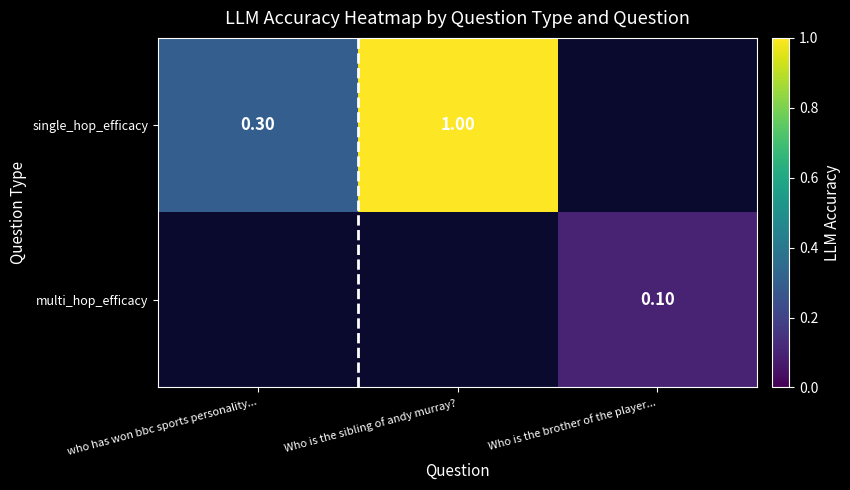

Which has a higher value, Who is the brother of the player... or Who is the sibling of andy murray??

Who is the sibling of andy murray?